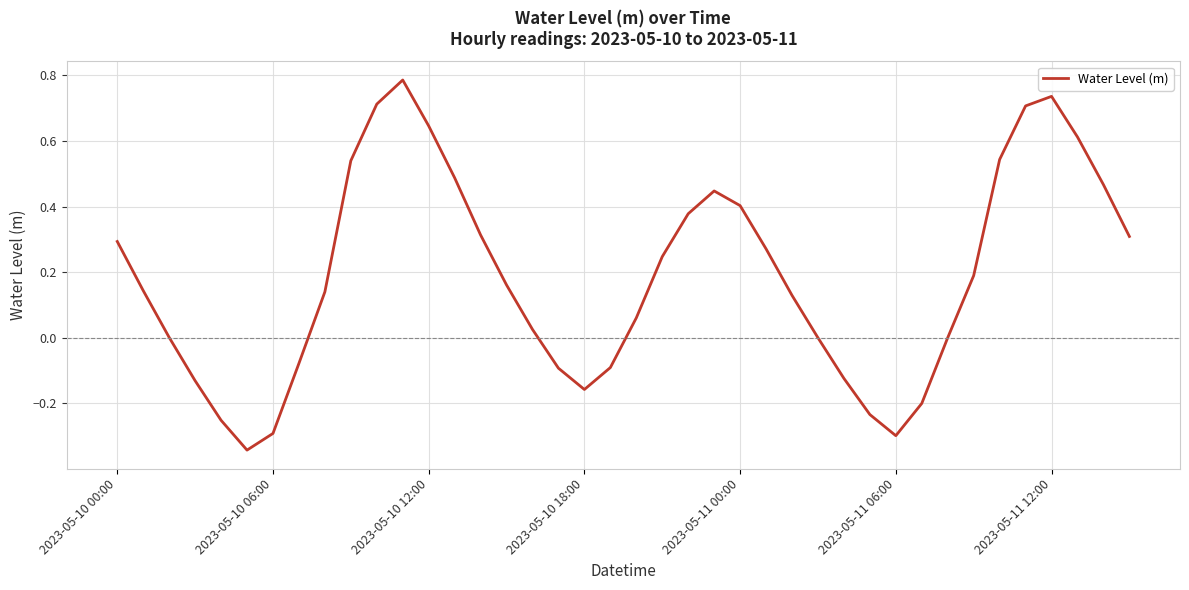

What is the difference between the maximum and minimum values?

1.1